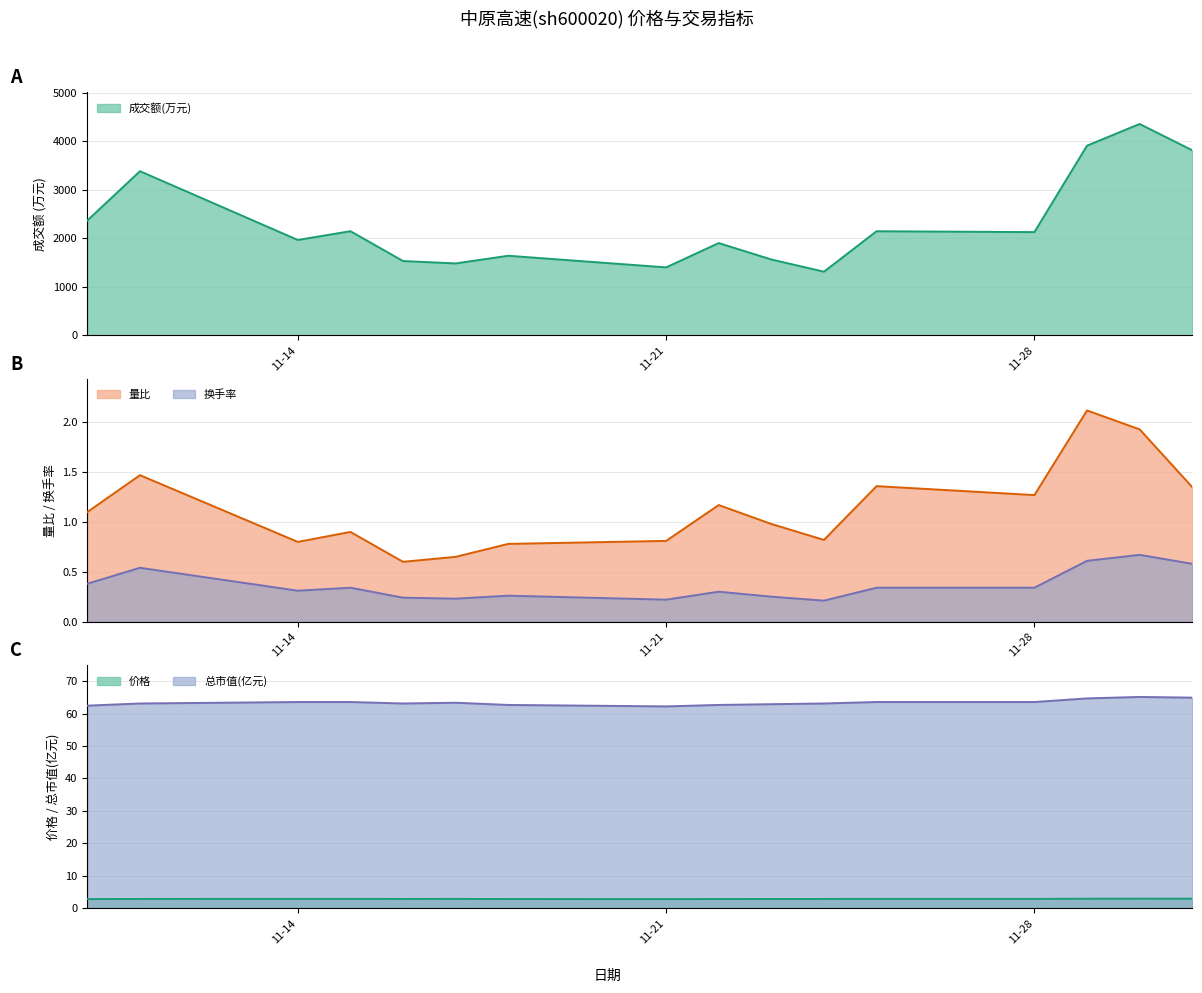

Reading left to right, list all the values displayed in this chart.

成交额(万元): 2365.0	3382.0	1963.0	2144.0	1528.0	1479.0	1637.0	1397.0	1899.0	1560.0	1308.0	2143.0	2125.0	3909.0	4357.0	3814.0
量比: 1.1	1.5	0.8	0.9	0.6	0.7	0.8	0.8	1.2	1.0	0.8	1.4	1.3	2.1	1.9	1.4
换手率: 0.4	0.5	0.3	0.3	0.2	0.2	0.3	0.2	0.3	0.2	0.2	0.3	0.3	0.6	0.7	0.6
价格: 2.8	2.8	2.8	2.8	2.8	2.8	2.8	2.8	2.8	2.8	2.8	2.8	2.8	2.9	2.9	2.9
总市值(亿元): 62.5	63.1	63.6	63.6	63.1	63.4	62.7	62.2	62.7	62.9	63.1	63.6	63.6	64.7	65.2	65.0